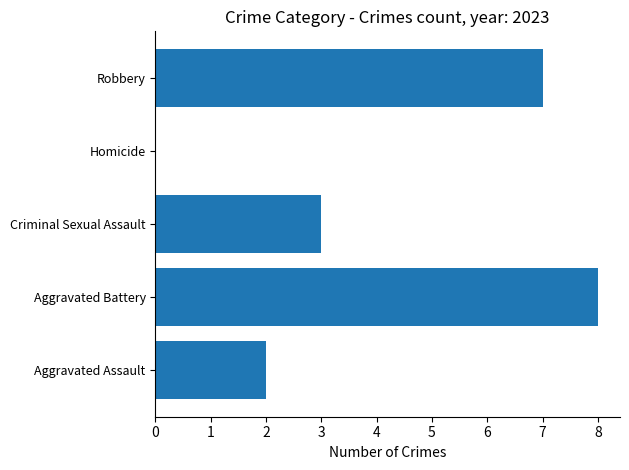

Where is the data nearest to the value 4?

Criminal Sexual Assault